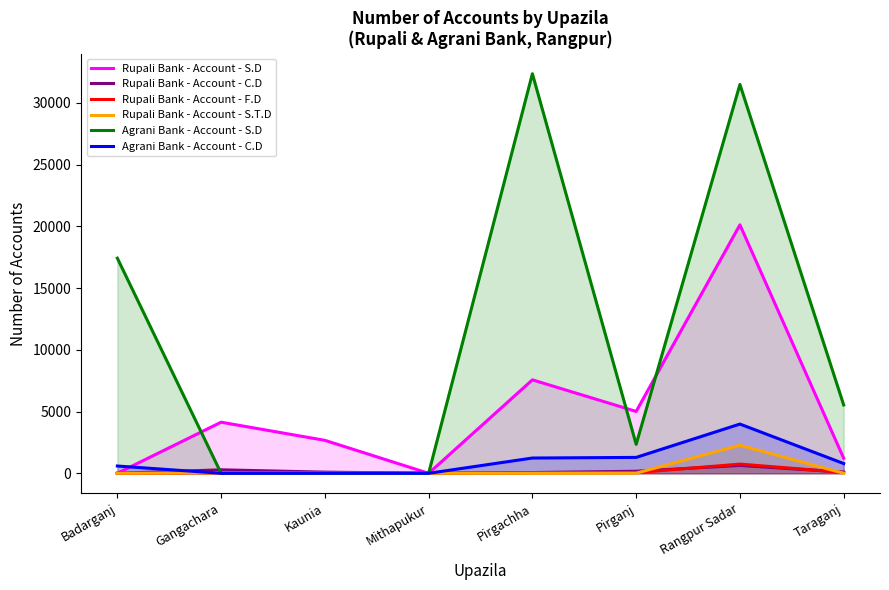

What are all the series names shown in the legend?

Rupali Bank - Account - S.D, Rupali Bank - Account - C.D, Rupali Bank - Account - F.D, Rupali Bank - Account - S.T.D, Agrani Bank - Account - S.D, Agrani Bank - Account - C.D